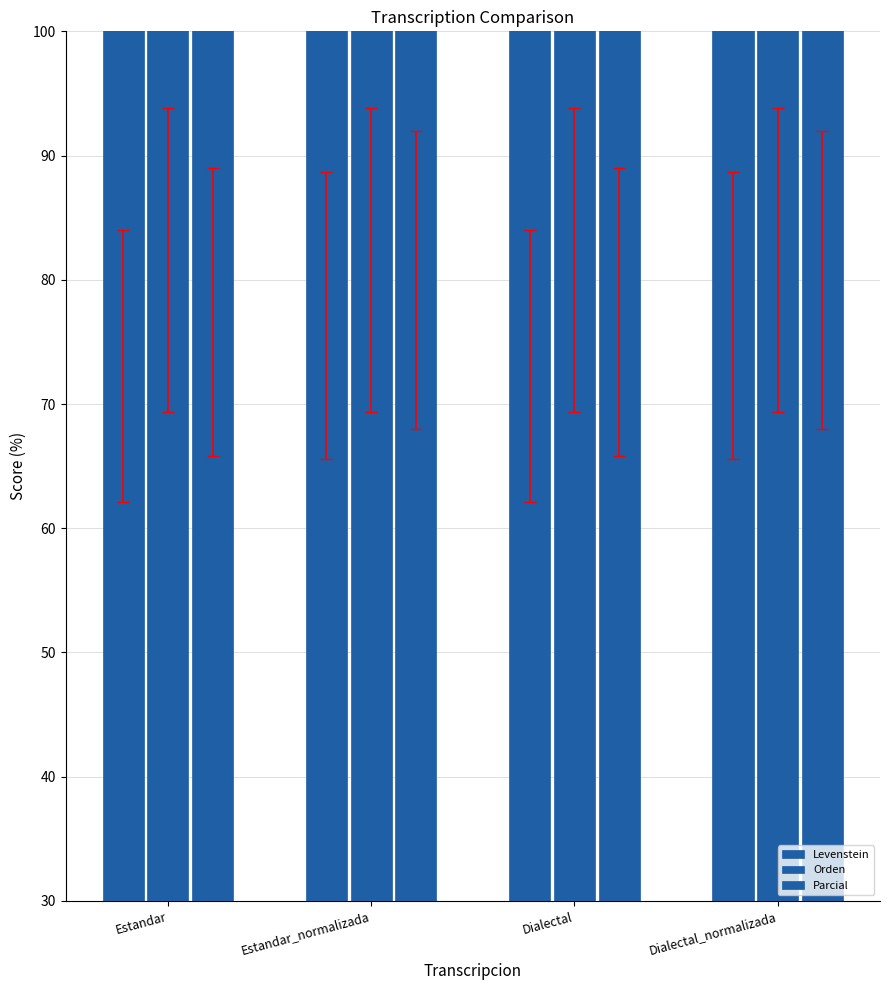

True or false: Parcial has a value of 80.0 at Estandar_normalizada.

True